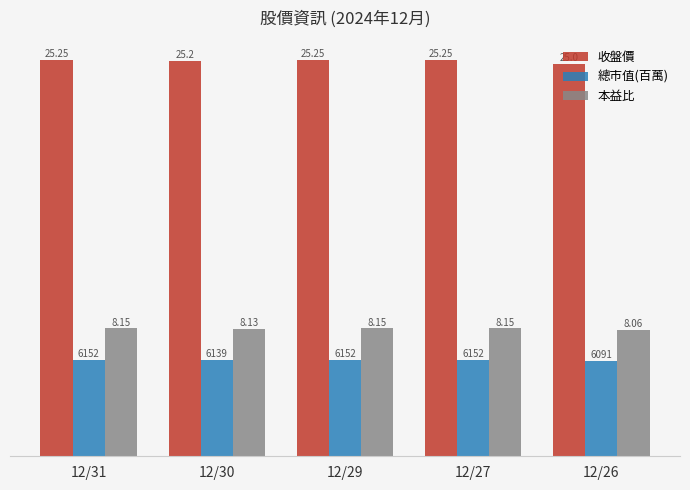

Which series has the largest range (max minus min)?

收盤價